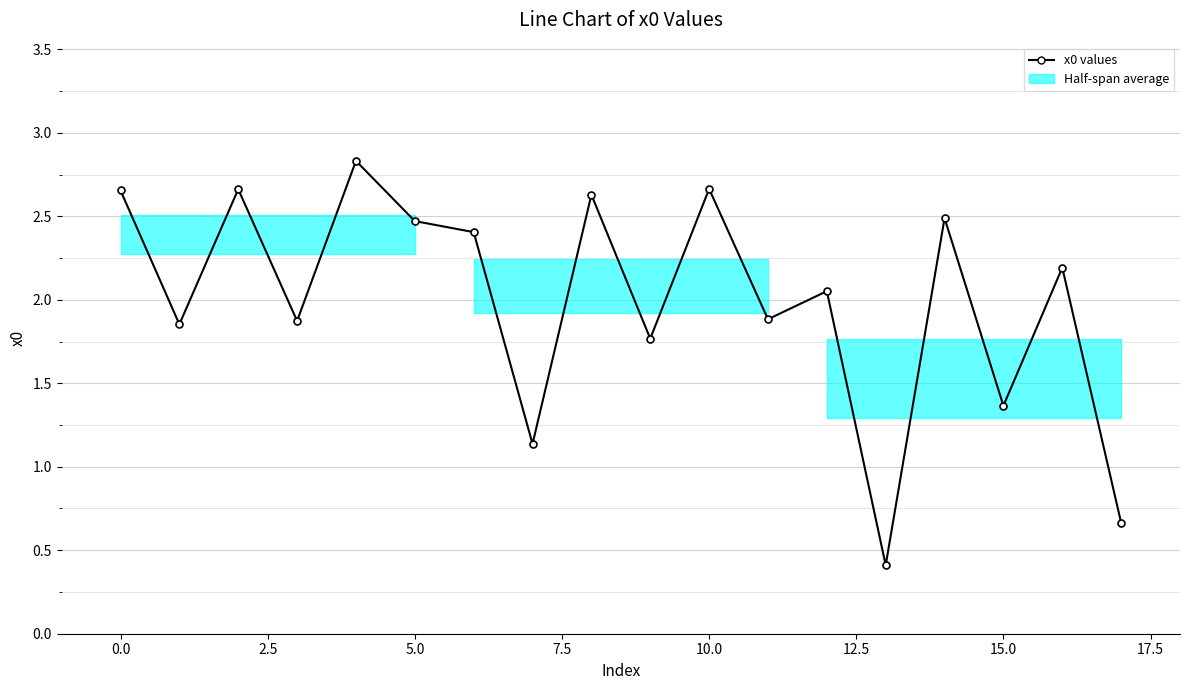

What is the value of the 6th point from the left?

2.5